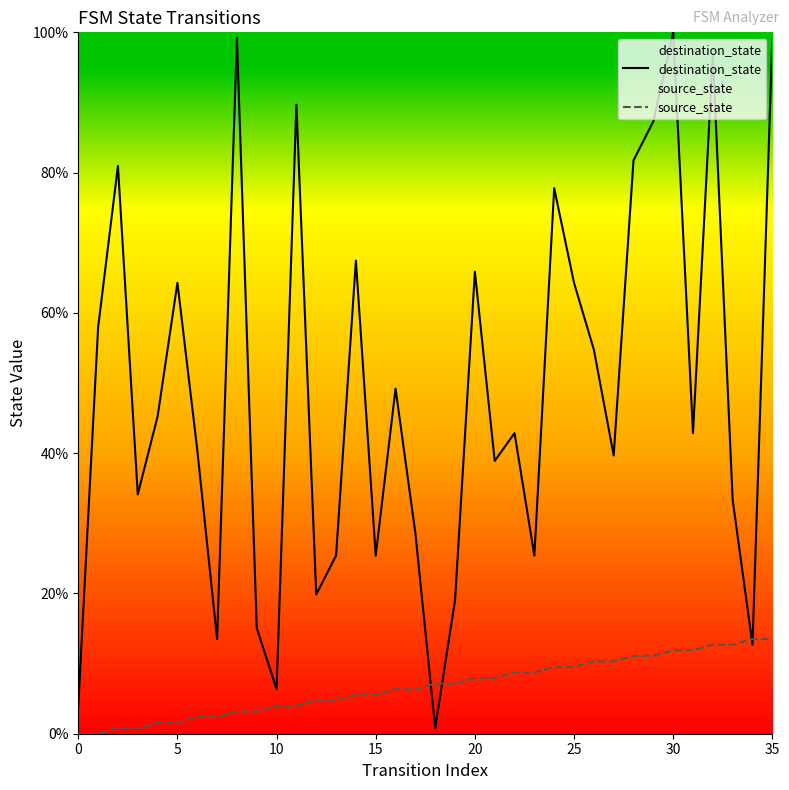

Rank the series by their average value, from highest to lowest.

destination_state, source_state